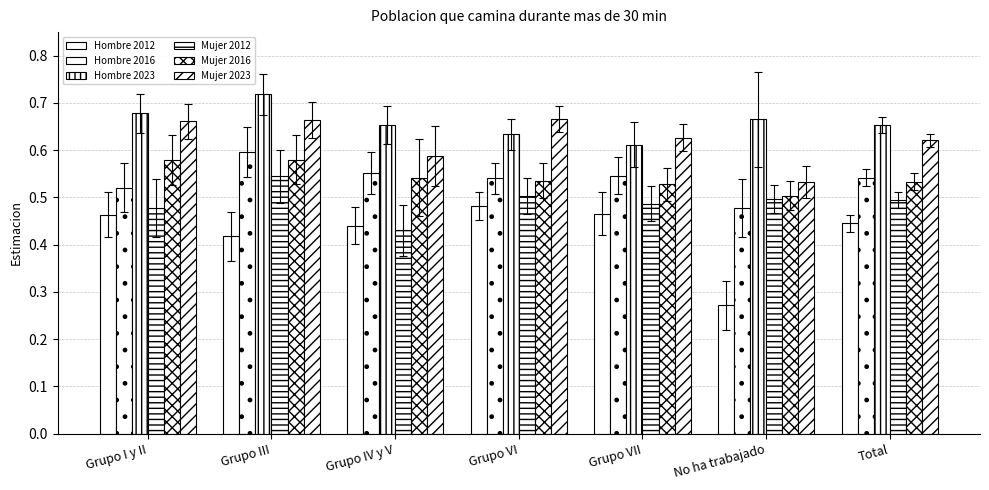

Count the number of categories in the chart.

7